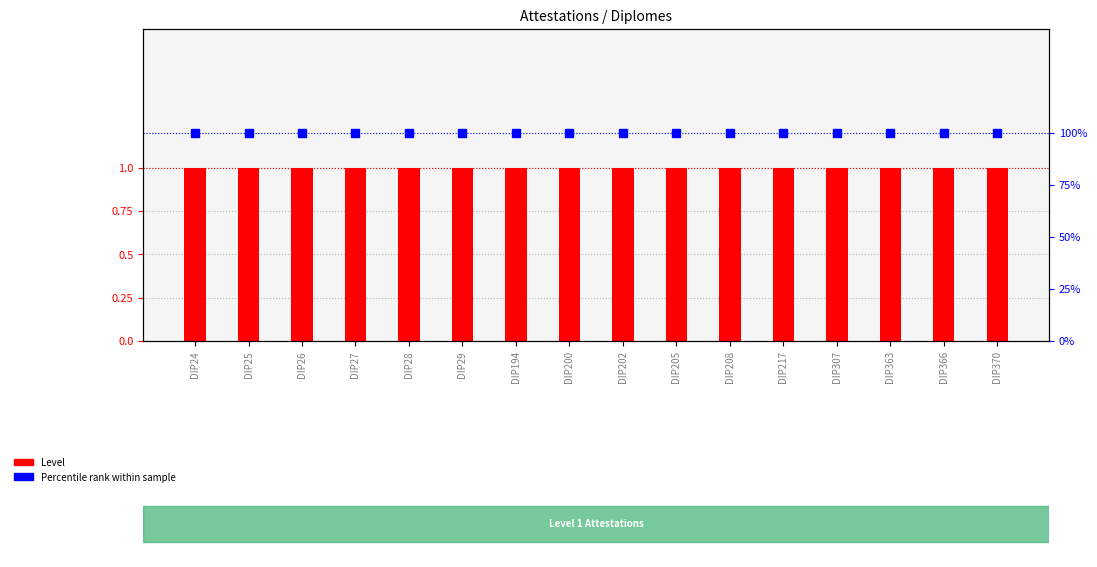

Does the chart contain stacked bars?

No